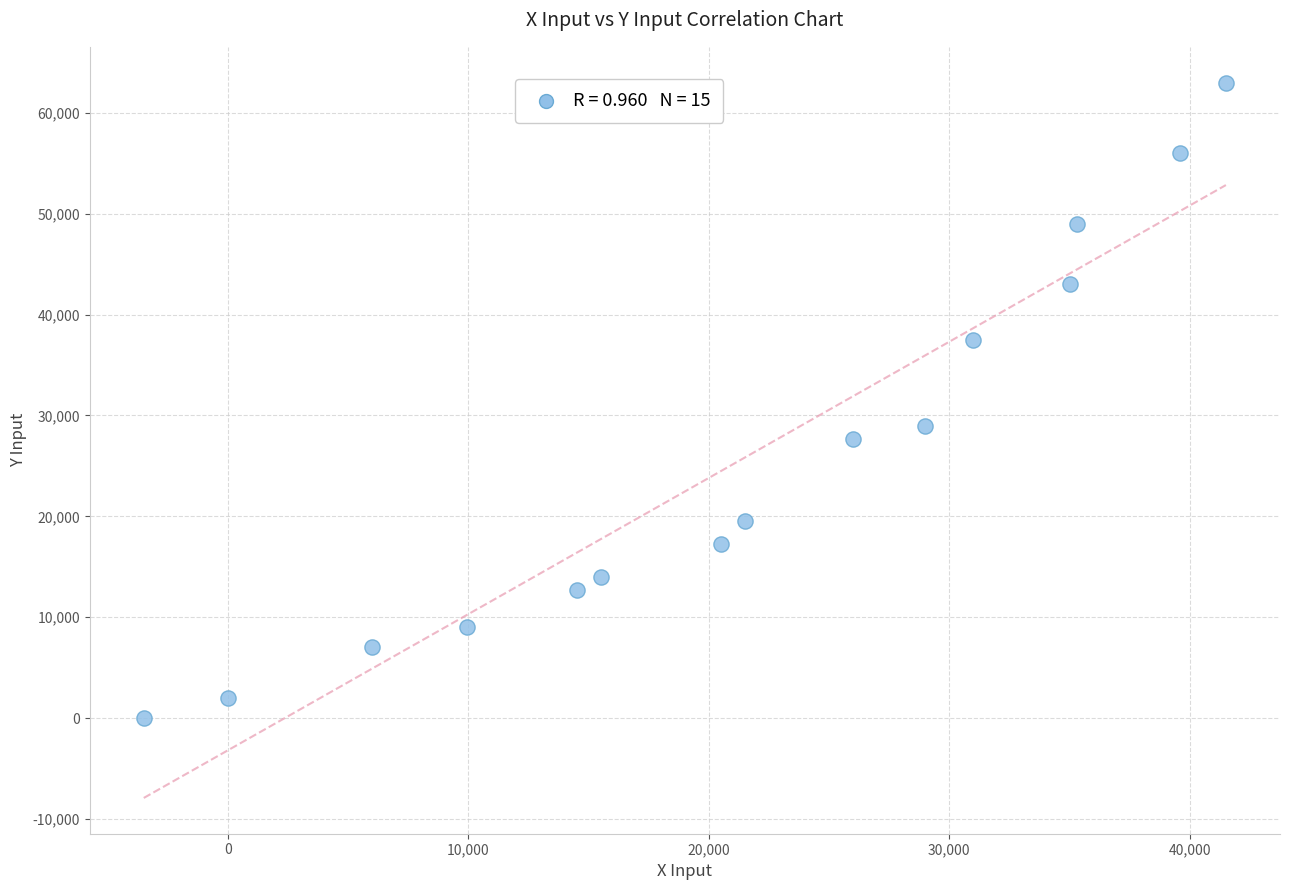

What is the range of Y values (max minus min)?

63000